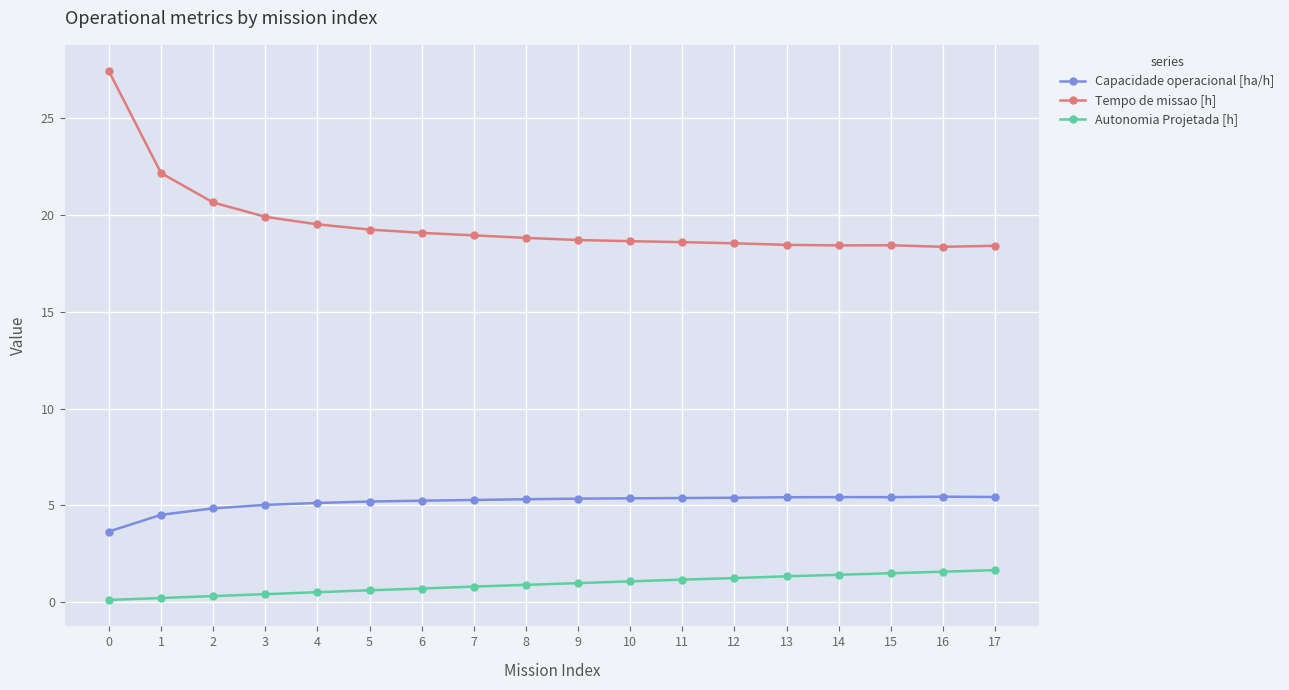

Which series has the largest total across all categories?

Tempo de missao [h]